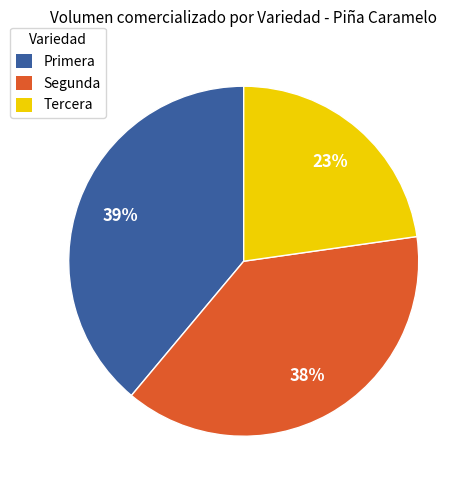

Does Segunda represent more than half of the total?

No